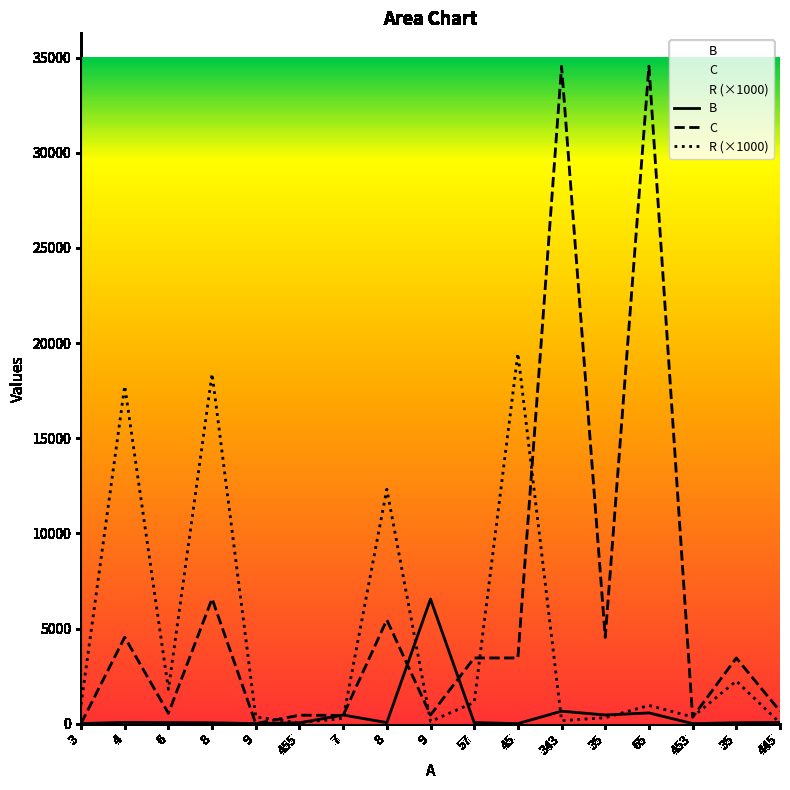

What is the value of the C point at the 10th from the left?

3453.0